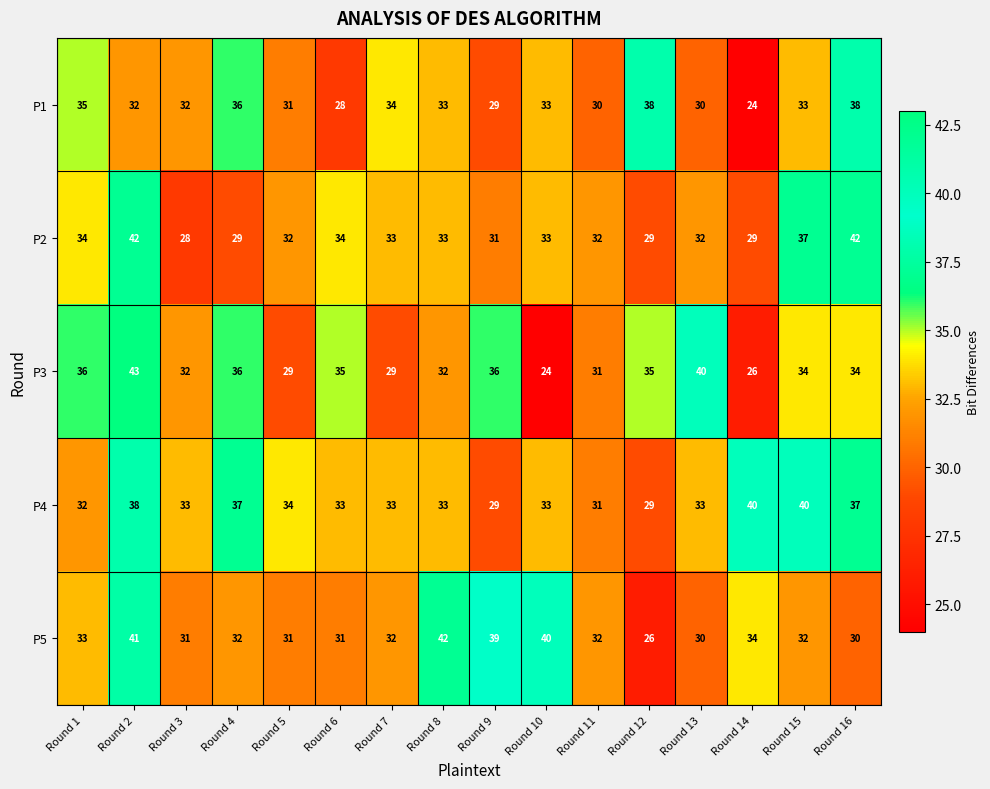

At which label is P5 closest to 34?

Round 14